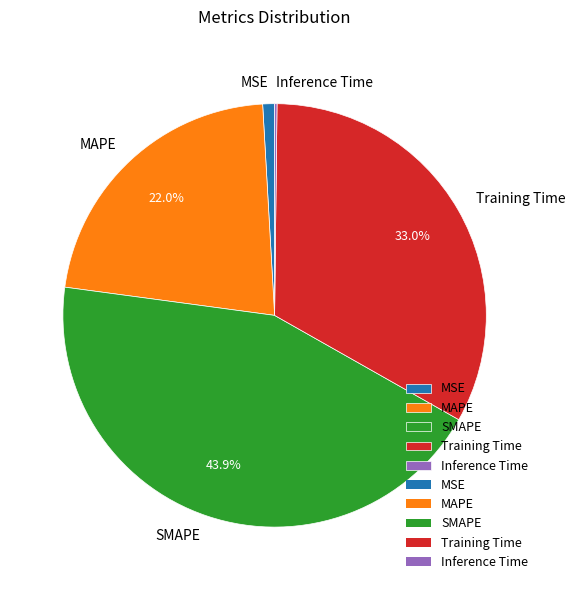

Which slice is the largest?

SMAPE